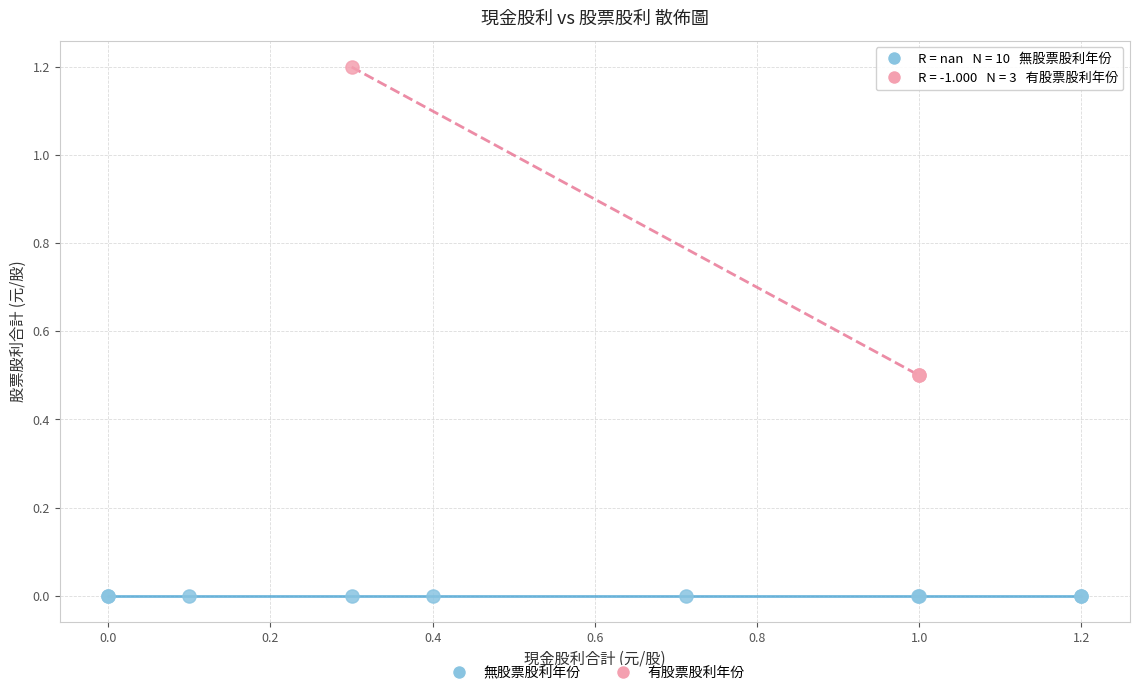

Which series contains the lowest Y value?

無股票股利年份